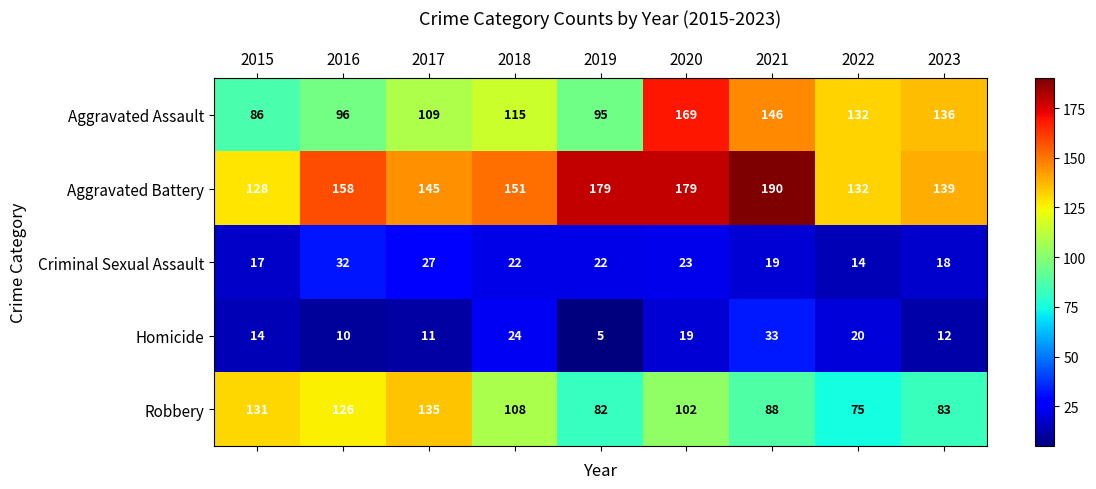

What is the difference between the maximum and second lowest values in the Robbery series?

53